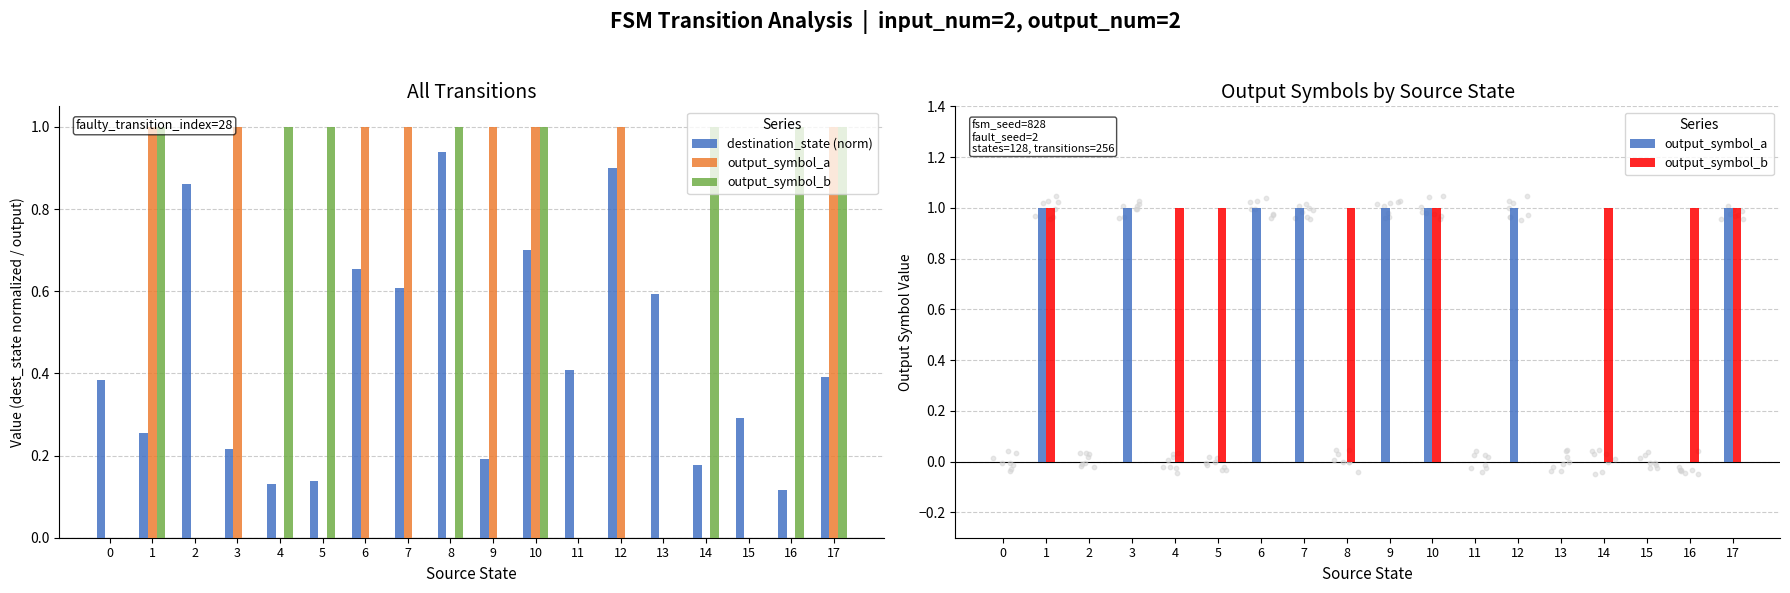

At which category is the sum across all series the highest?

10